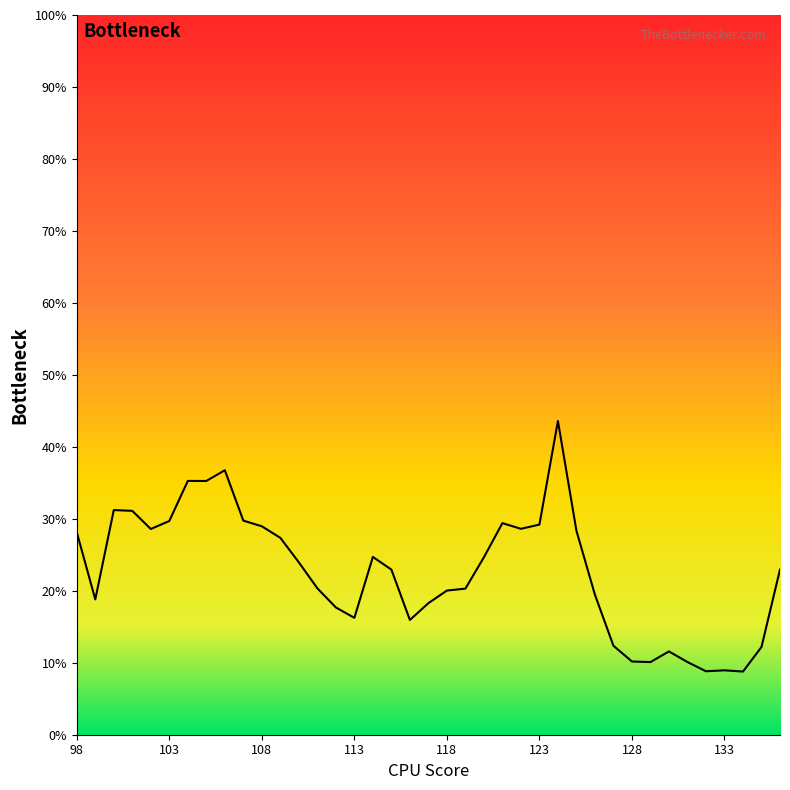

What is the greatest value displayed?

43.6